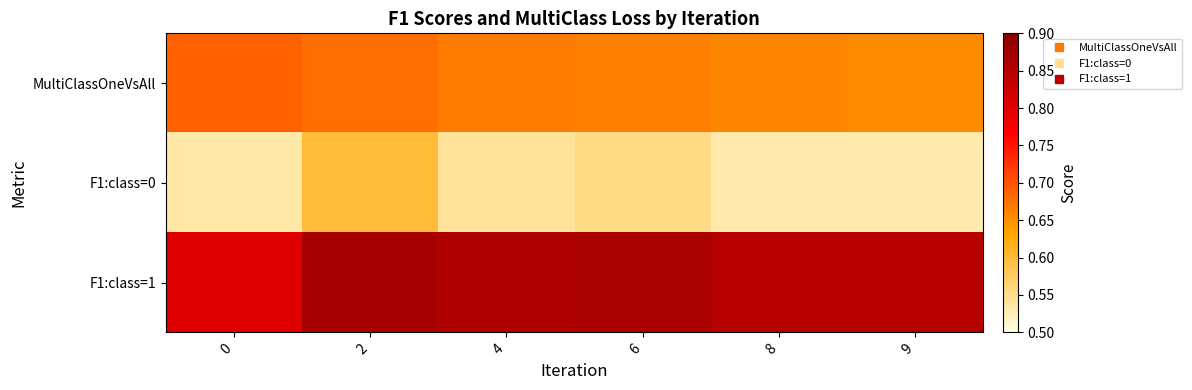

Which has a higher value, 8 or 9?

8